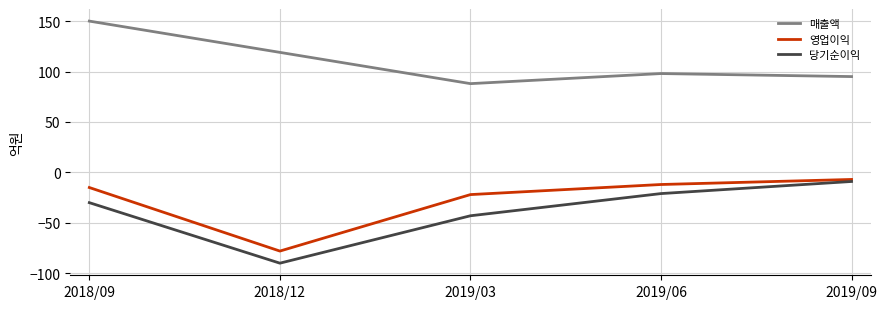

Reading left to right, list all the values displayed in this chart.

매출액: 150	119	88	98	95
영업이익: -15	-78	-22	-12	-7
당기순이익: -30	-90	-43	-21	-9